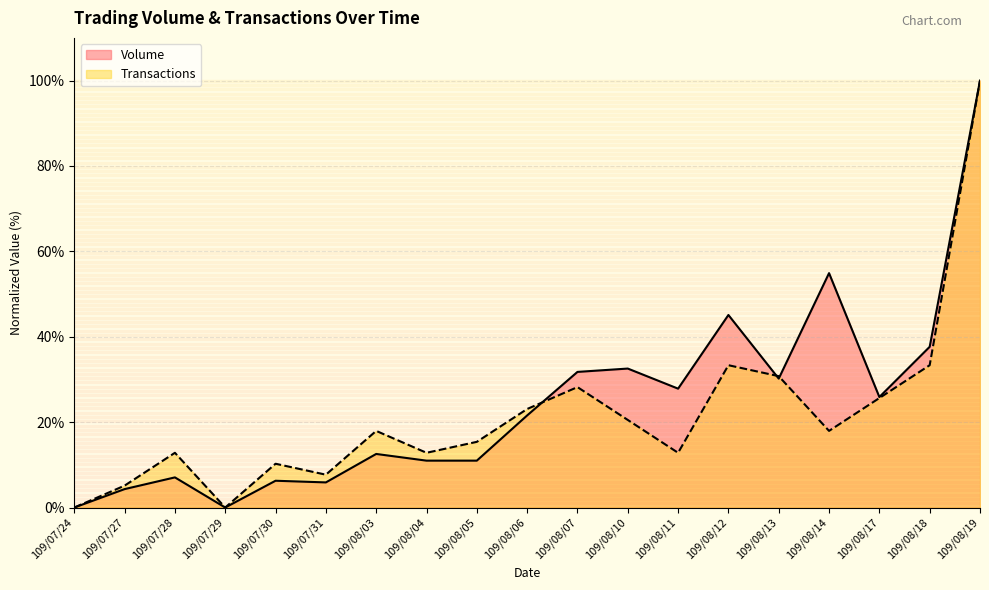

What is the difference between the maximum and second lowest values in the Transactions series?

100.0